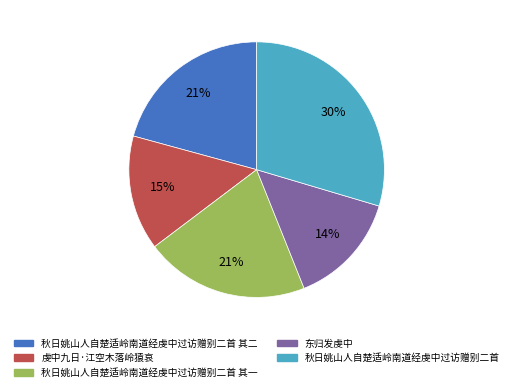

Does any single category account for the majority?

No